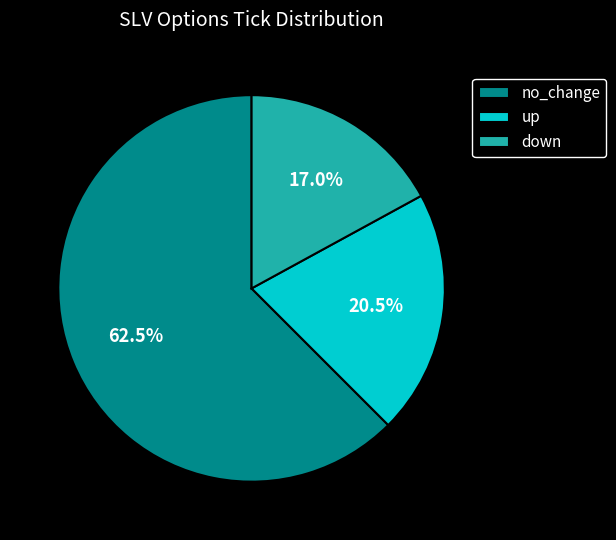

Which category has the biggest portion of the pie?

no_change